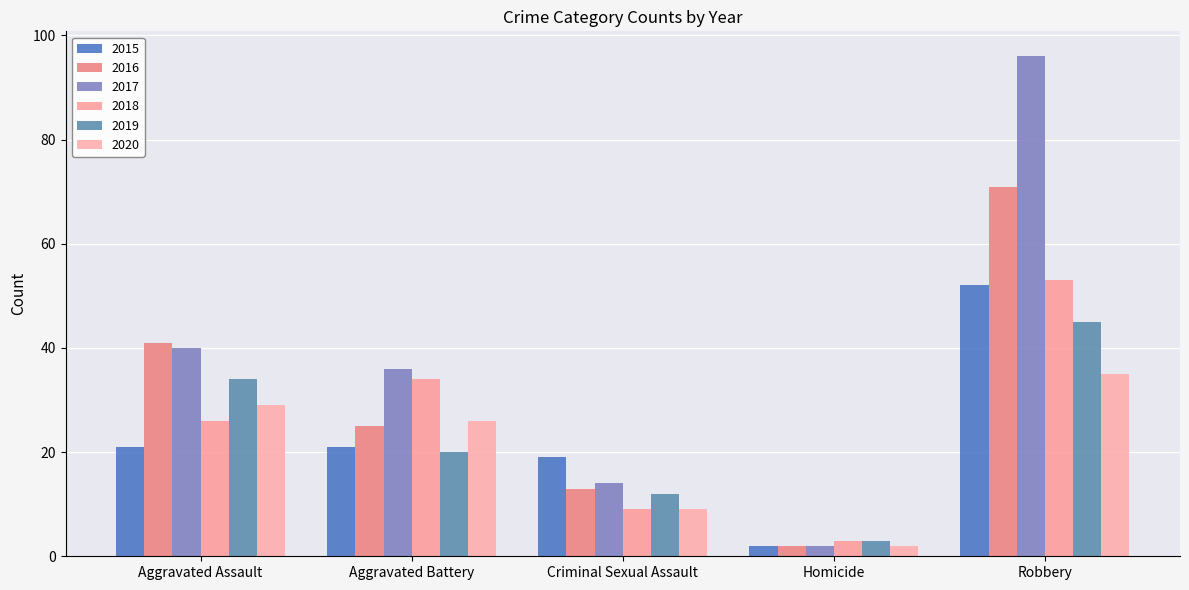

Is it true that 2019 equals 5 at Criminal Sexual Assault?

False